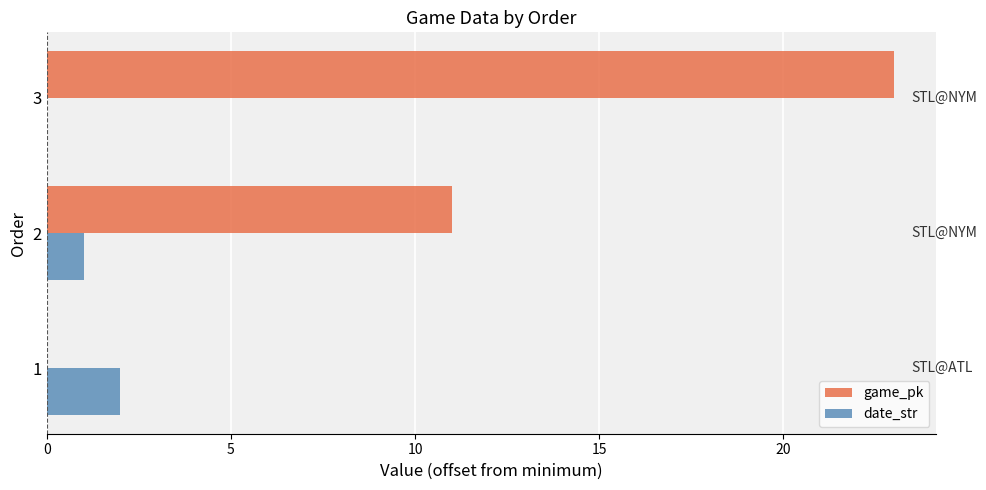

Which category has the highest value across all series?

3